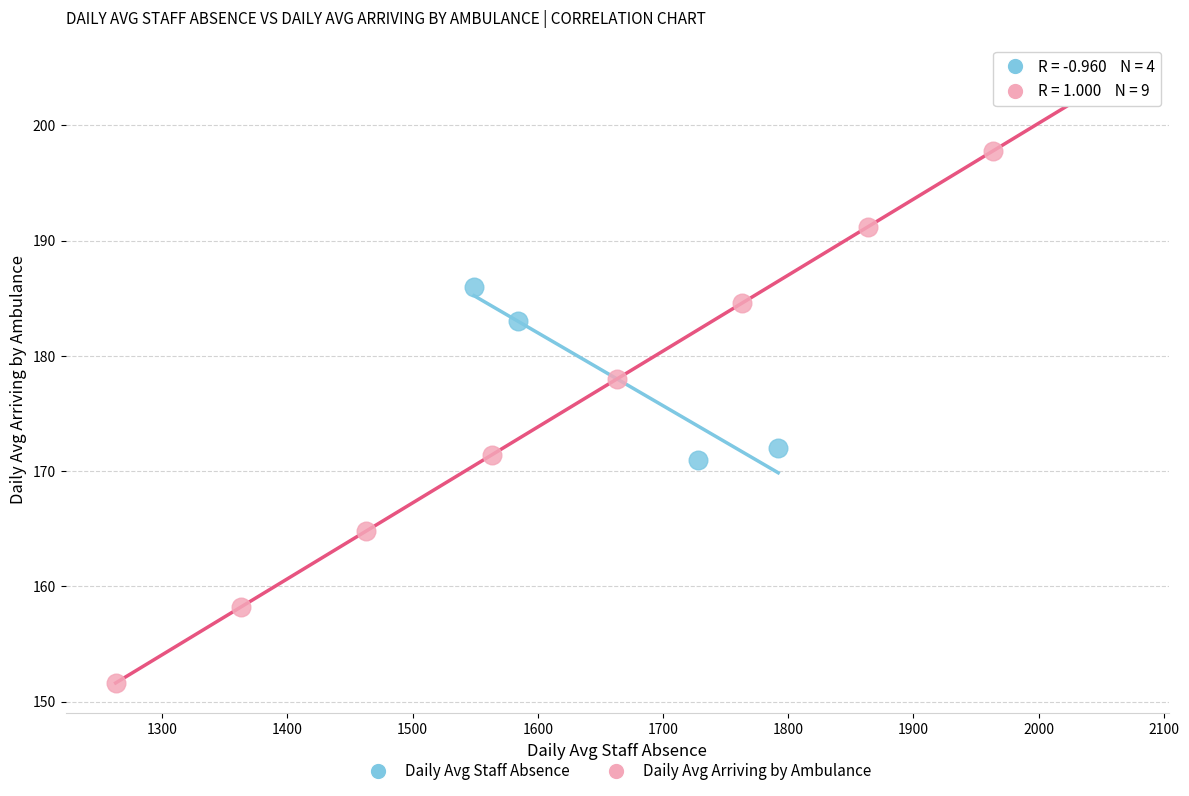

Which series has the largest Y range (max minus min)?

Daily Avg Arriving by Ambulance